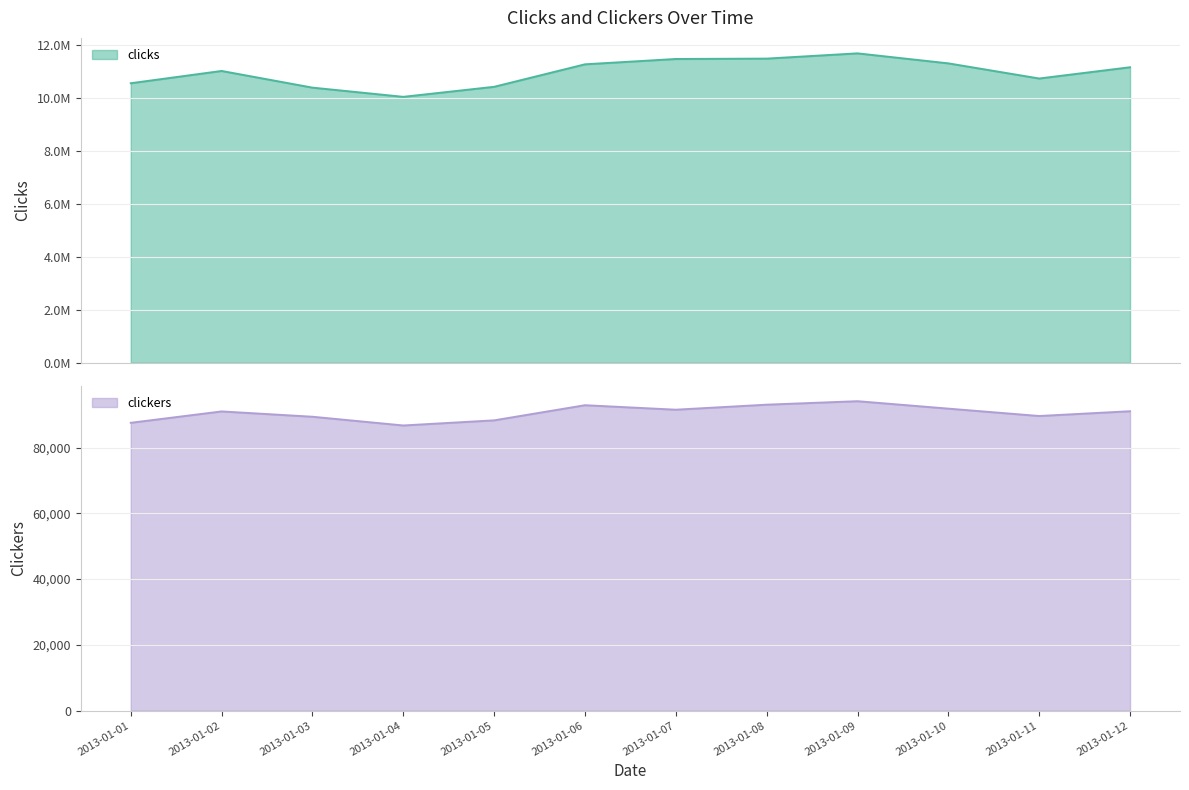

What is the difference between the maximum and minimum values in the clicks series?

1642874